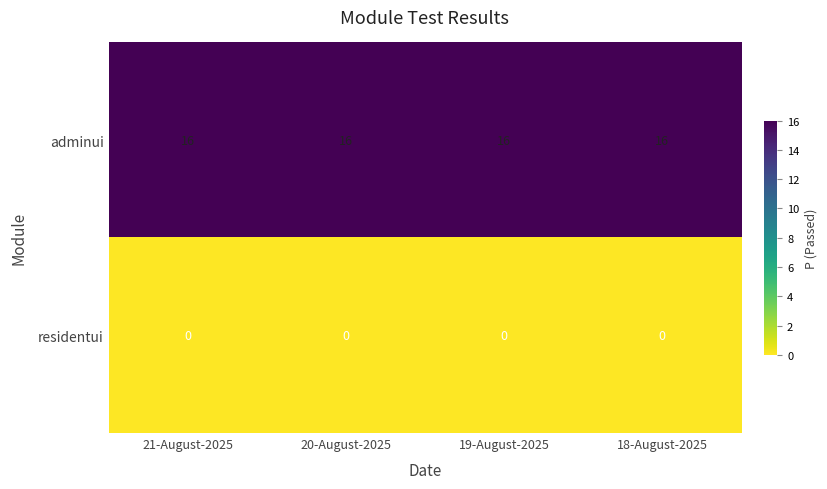

How many distinct data groups are displayed?

2